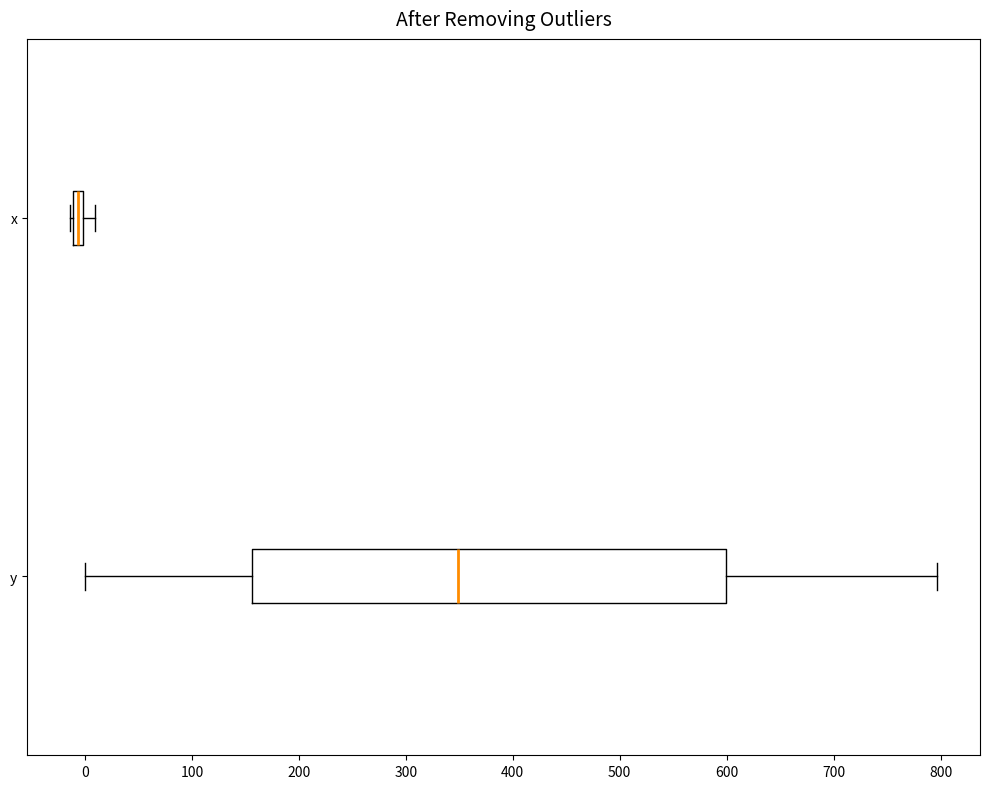

Which box's median line is the furthest to the left?

x